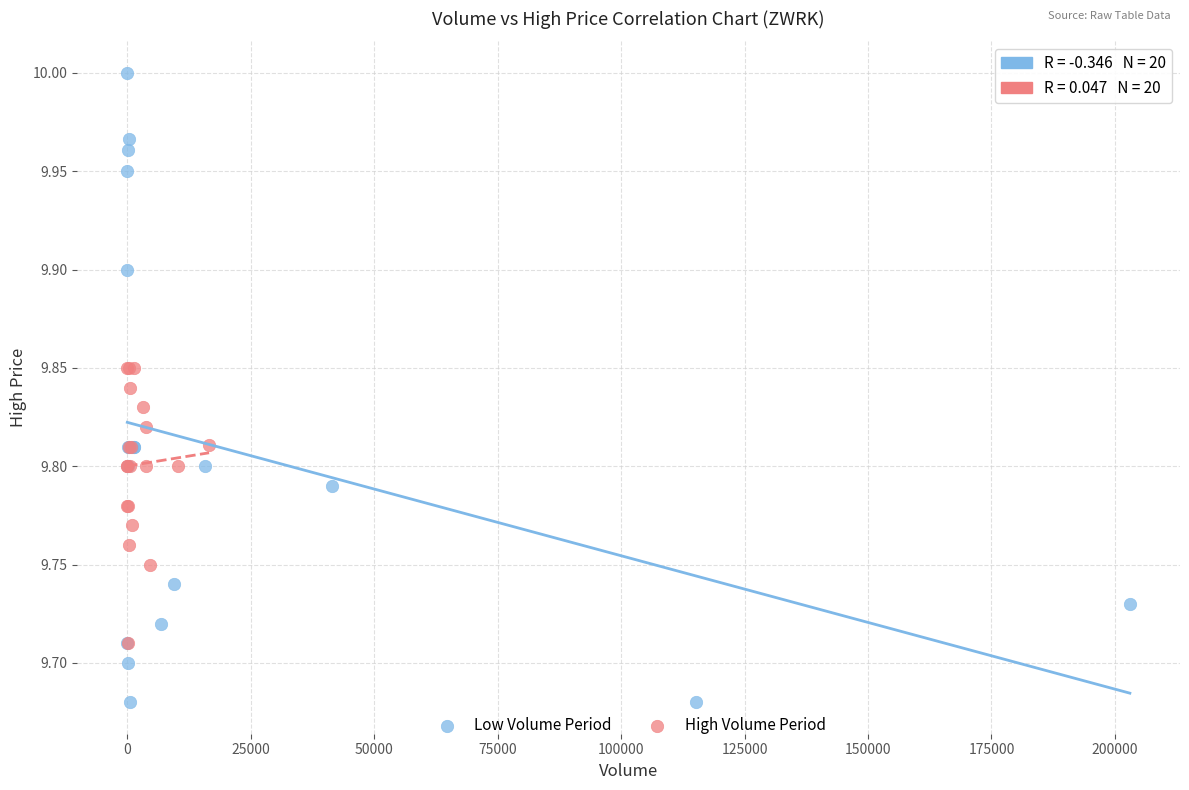

What are all the series names shown in the legend?

Low Volume Period, High Volume Period